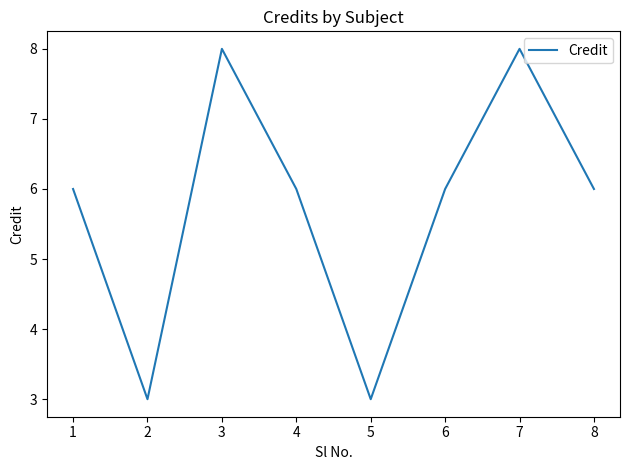

The value at 5 is 3. True or false?

True